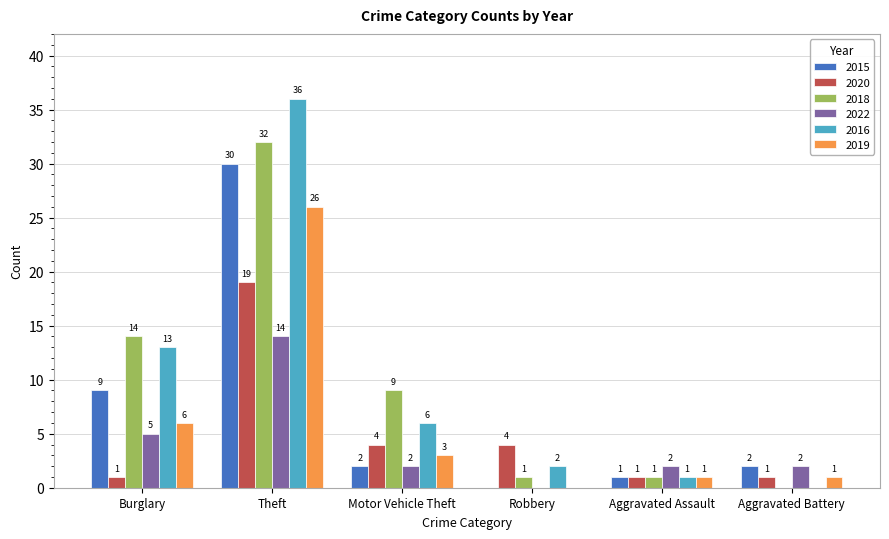

Which series changed the most between Burglary and Robbery?

2018